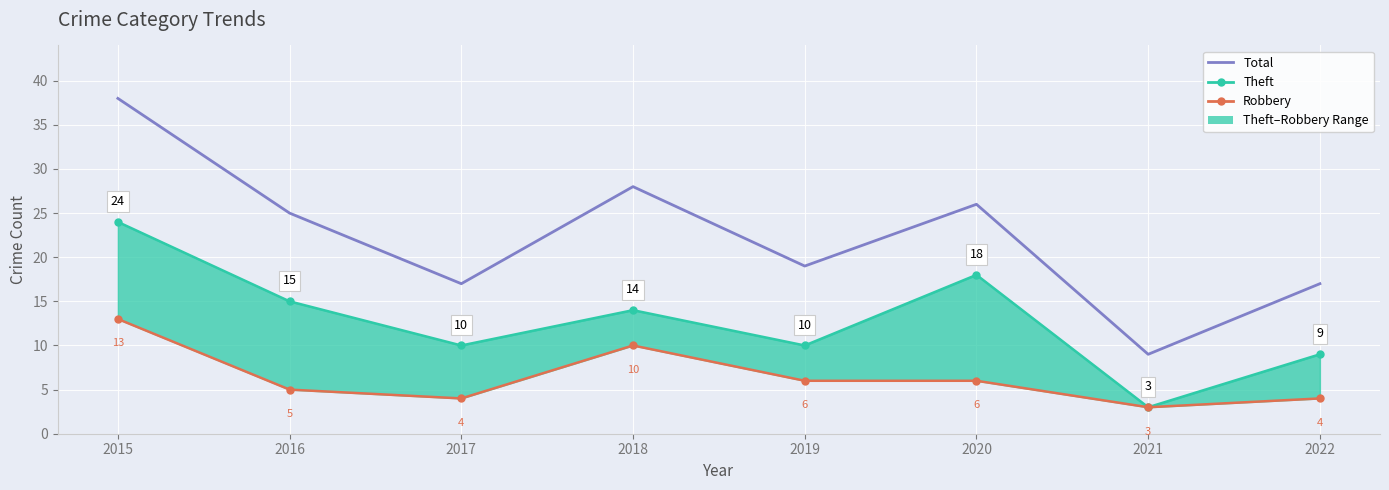

What is the difference between the Robbery values at 2018 and 2015?

3